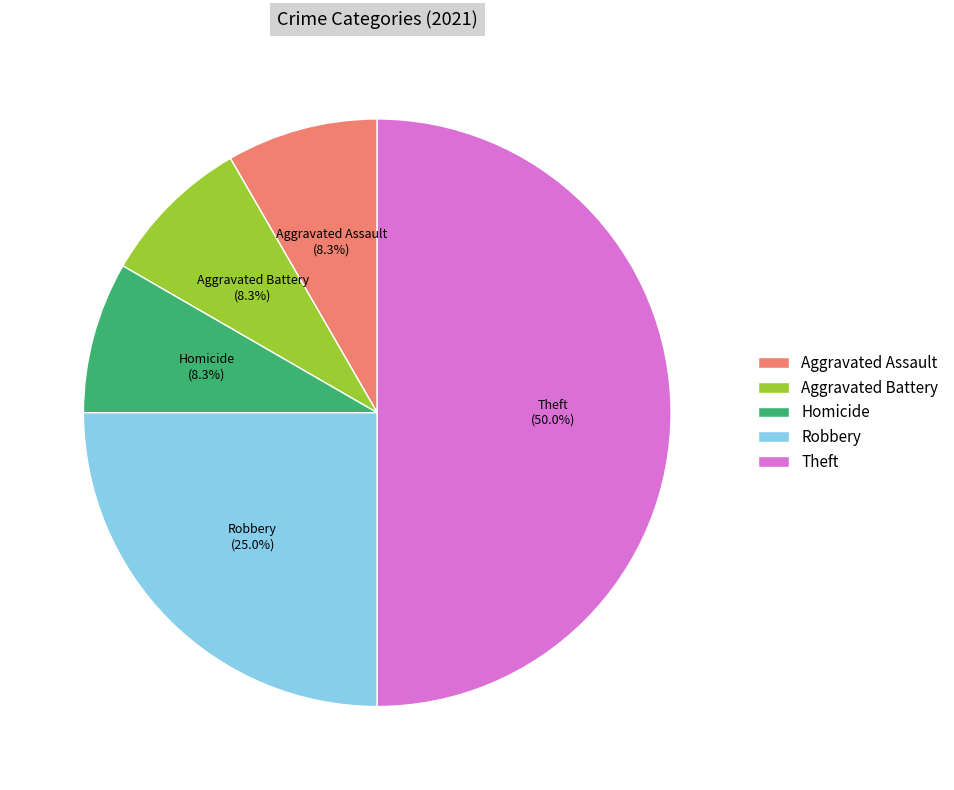

To the nearest percent, what is the combined percentage of Homicide and Aggravated Assault?

17%